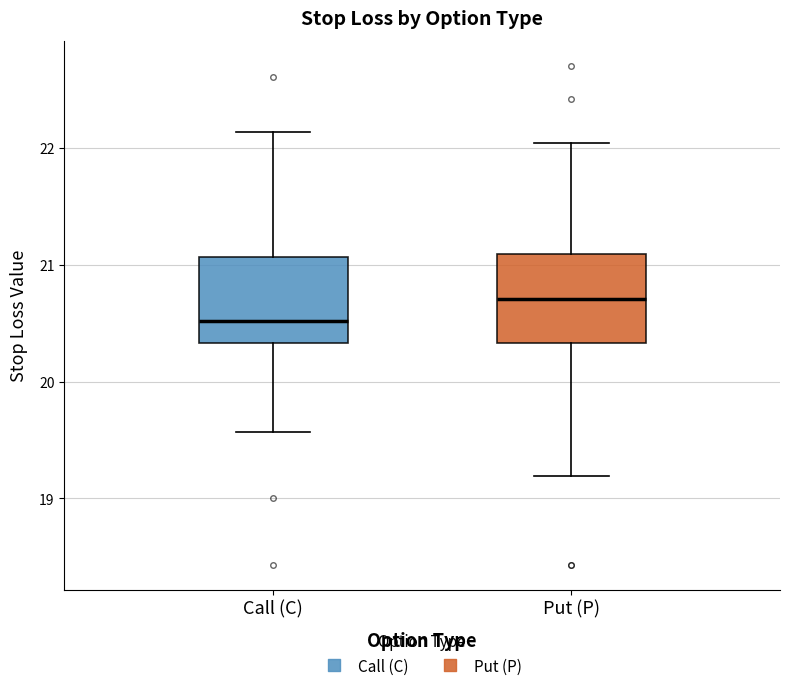

Reading left to right, transcribe this box plot: for each box, give where its median line is, the range the box spans, and where its two whiskers end, as read against the y-axis. The values are not printed on the chart, so give them approximately, as read against the axis.

Call (C): median 20.5, box 20.3 to 21.1, whiskers 19.6 to 22.1
Put (P): median 20.7, box 20.3 to 21.1, whiskers 19.2 to 22.0